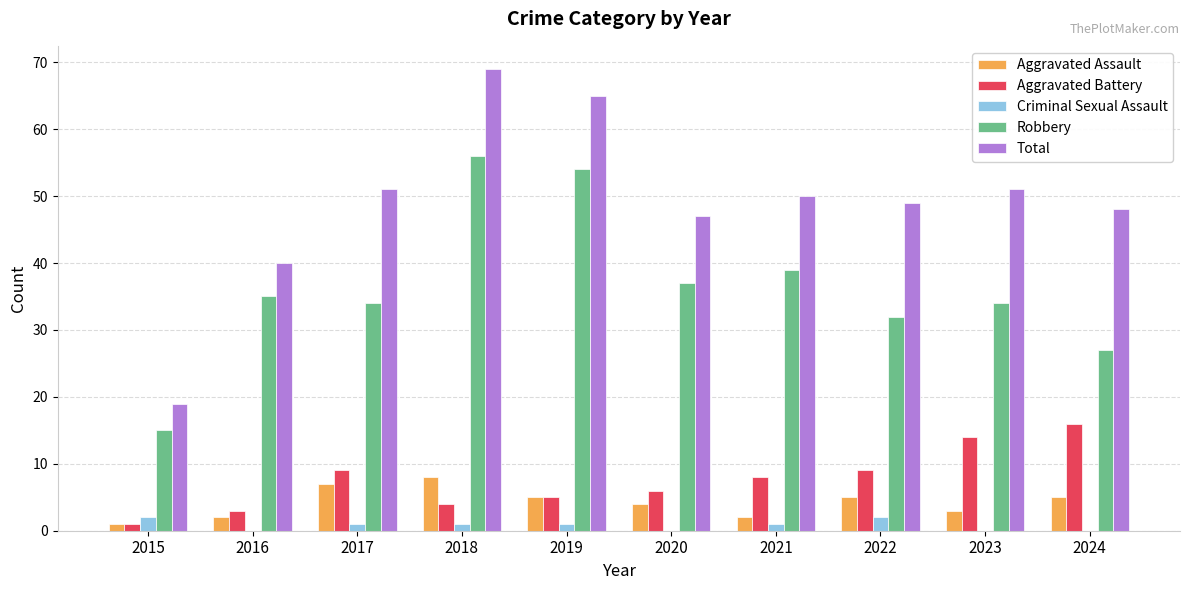

At which category does the chart reach its peak across all series?

2018